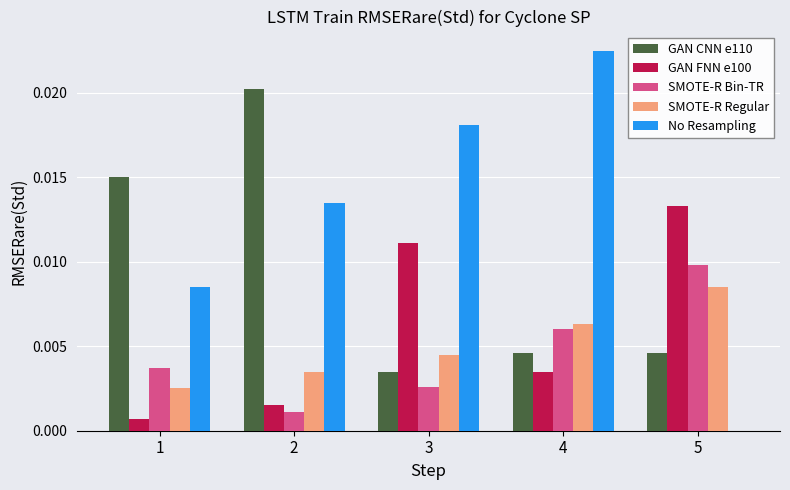

Which category has the highest value across all series?

4